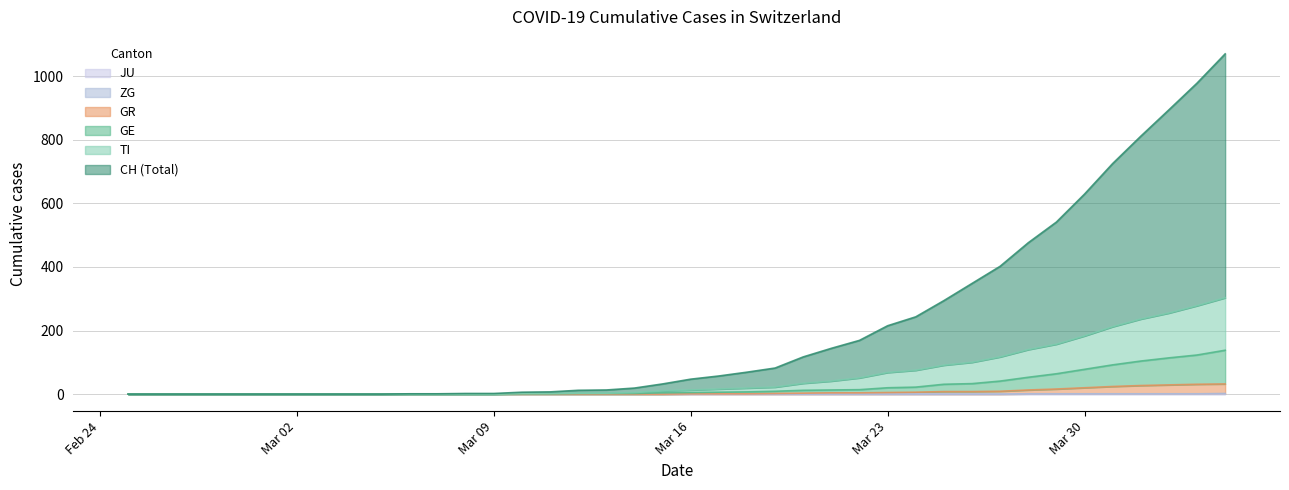

Between 2020-03-22 and 2020-03-28, which is larger?

2020-03-28